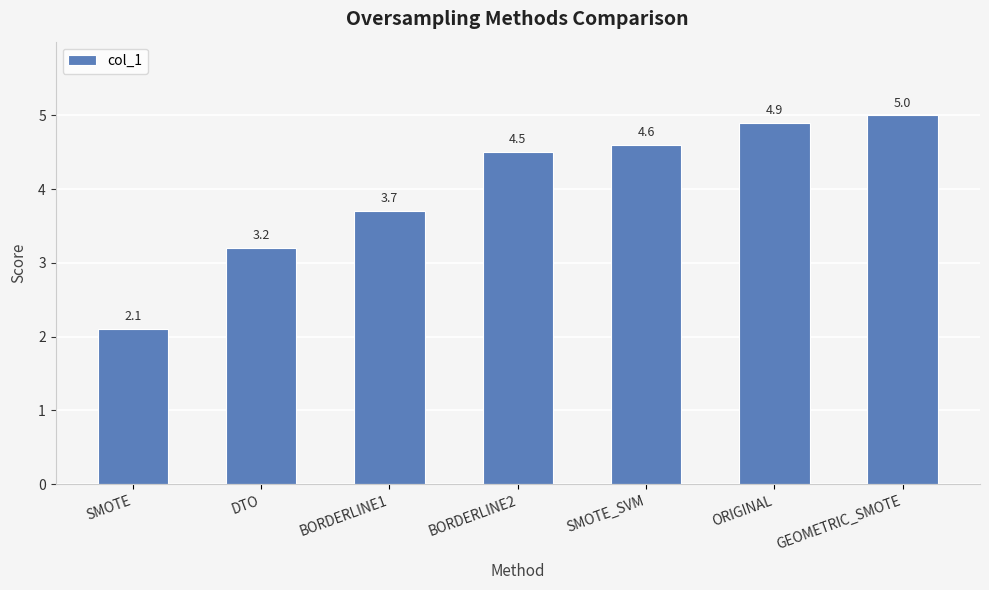

What is the ratio of the value at DTO to the value at GEOMETRIC_SMOTE?

0.6